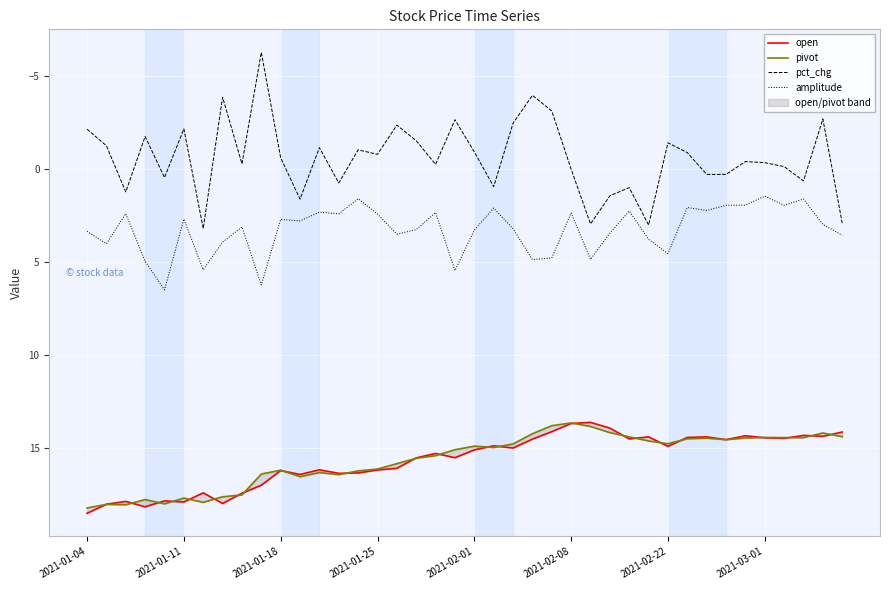

Is the value of pct_chg at 38 greater than the value of amplitude at 34?

No